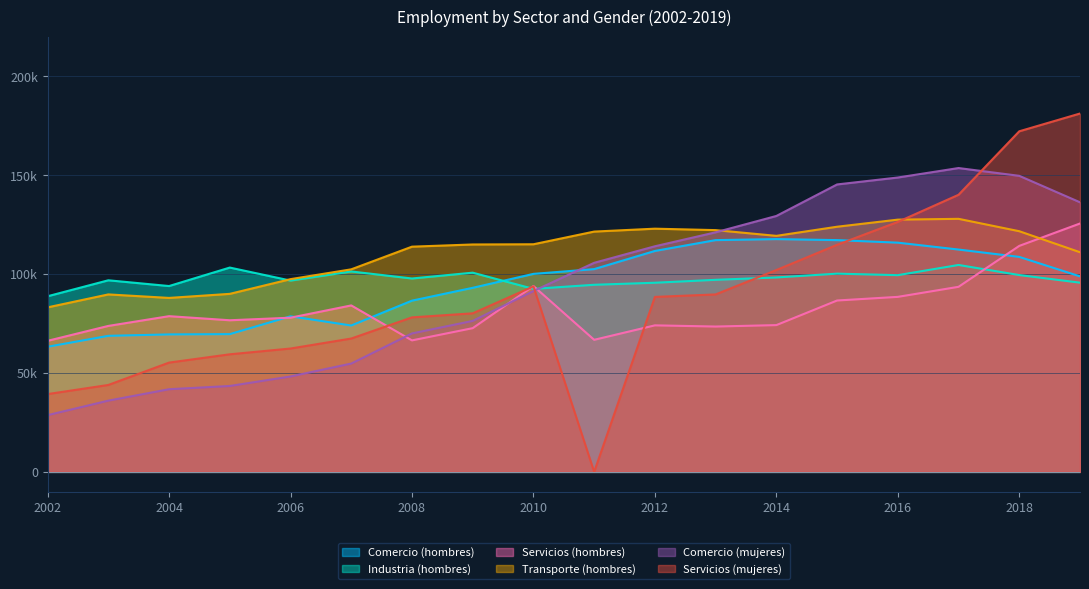

Rank the series at 2007 from lowest to highest value.

Comercio (mujeres), Servicios (mujeres), Comercio (hombres), Servicios (hombres), Industria (hombres), Transporte (hombres)